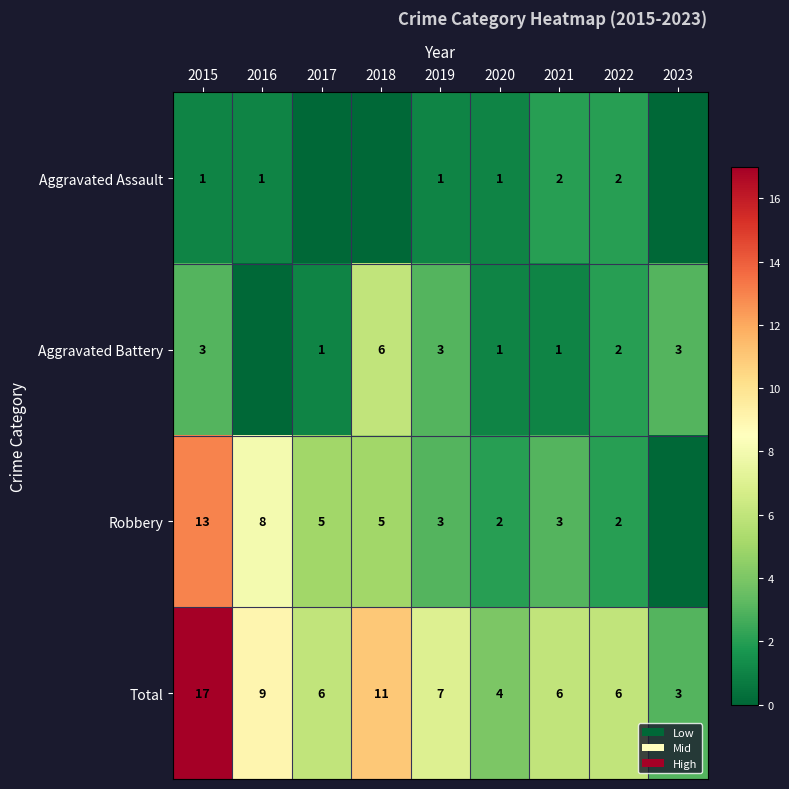

What is the difference between the second highest and minimum values in the Total series?

8